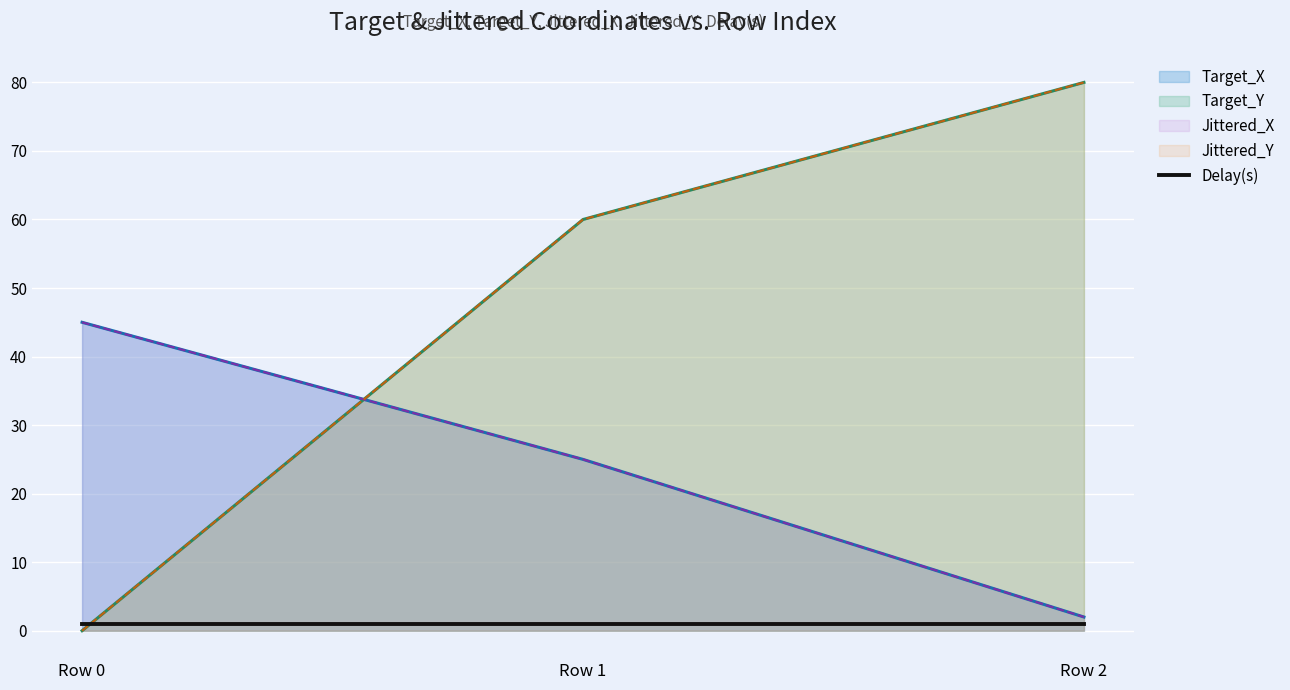

What is the sum of all Jittered_Y values?

140